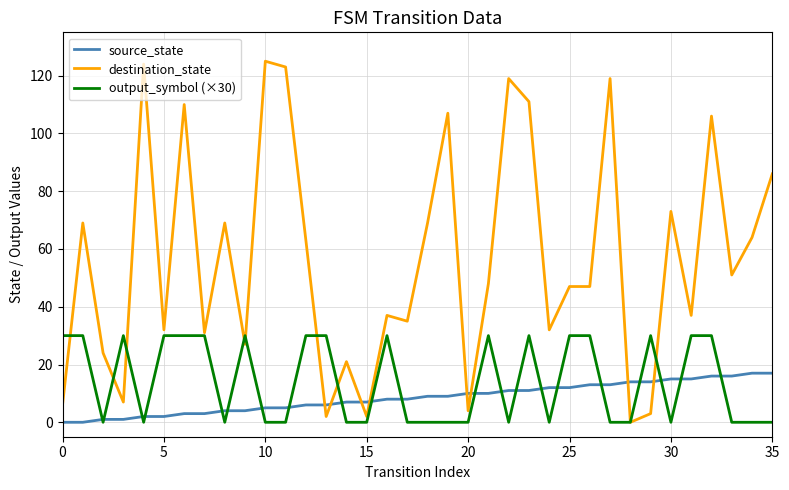

Which series has the largest range (max minus min)?

destination_state